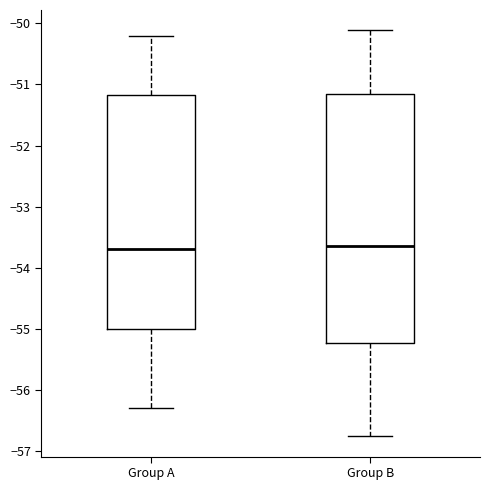

Reading left to right, transcribe this box plot: for each box, give where its median line is, the range the box spans, and where its two whiskers end, as read against the y-axis. The values are not printed on the chart, so give them approximately, as read against the axis.

Group A: median -53.7, box -55.0 to -51.2, whiskers -56.3 to -50.2
Group B: median -53.6, box -55.2 to -51.2, whiskers -56.8 to -50.1